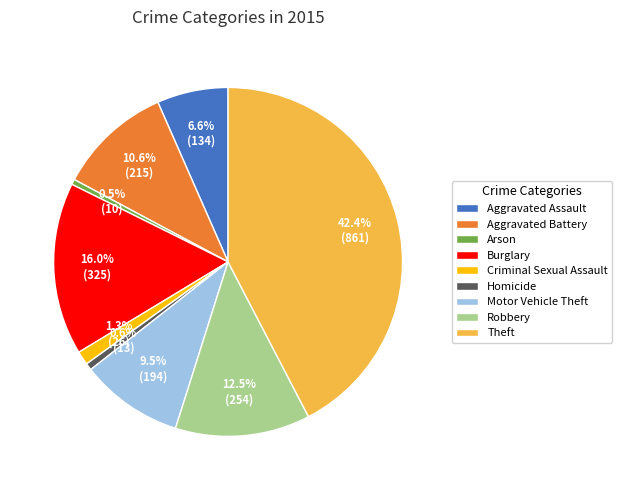

To the nearest percent, what is the difference between the Aggravated Battery and Homicide slice percentages?

10%